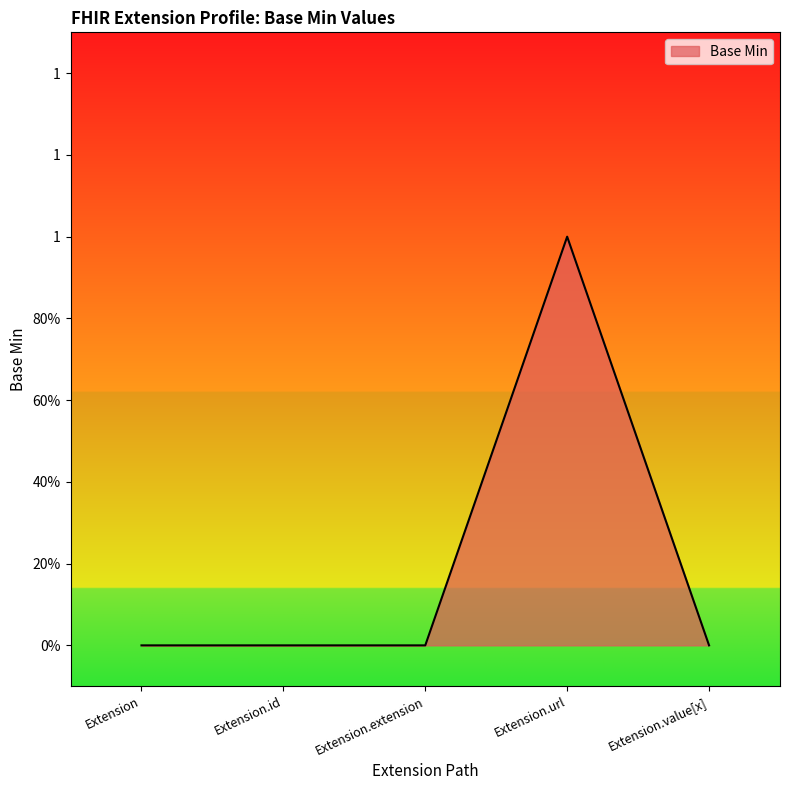

Where is the first local maximum?

Extension.url